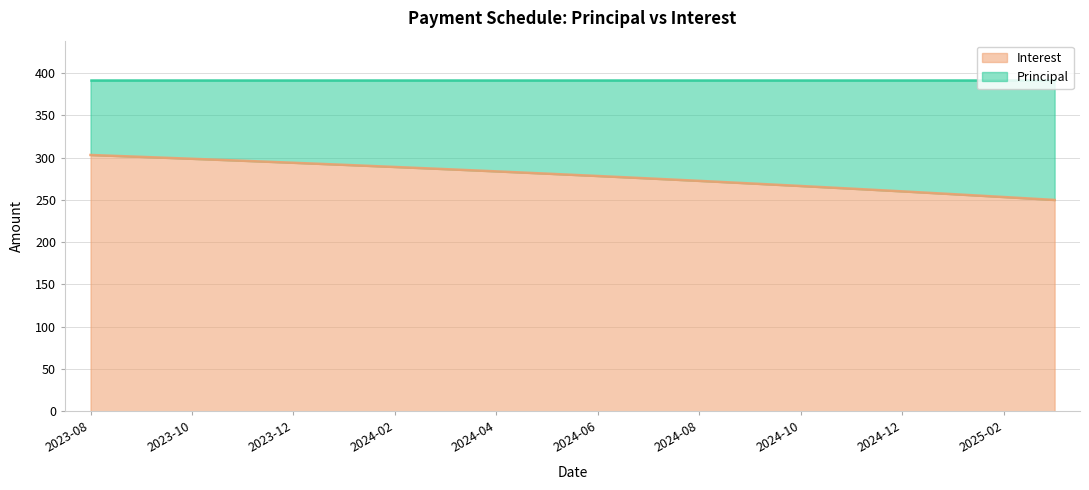

True or false: the data has more than 0 interior local peaks.

False